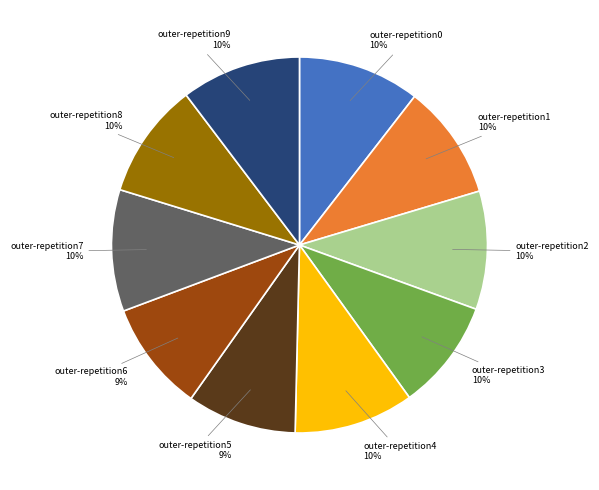

Which has a higher value, outer-repetition4 or outer-repetition6?

outer-repetition4